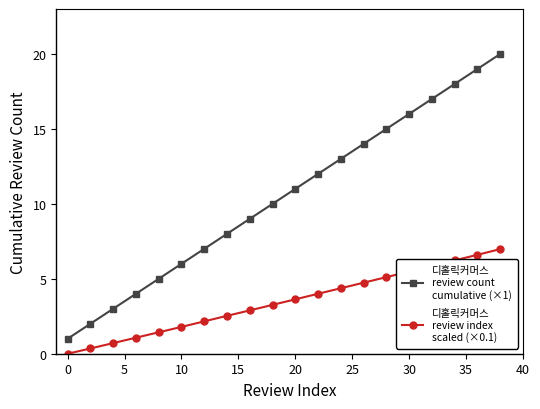

What is the maximum value shown in the chart?

20.0